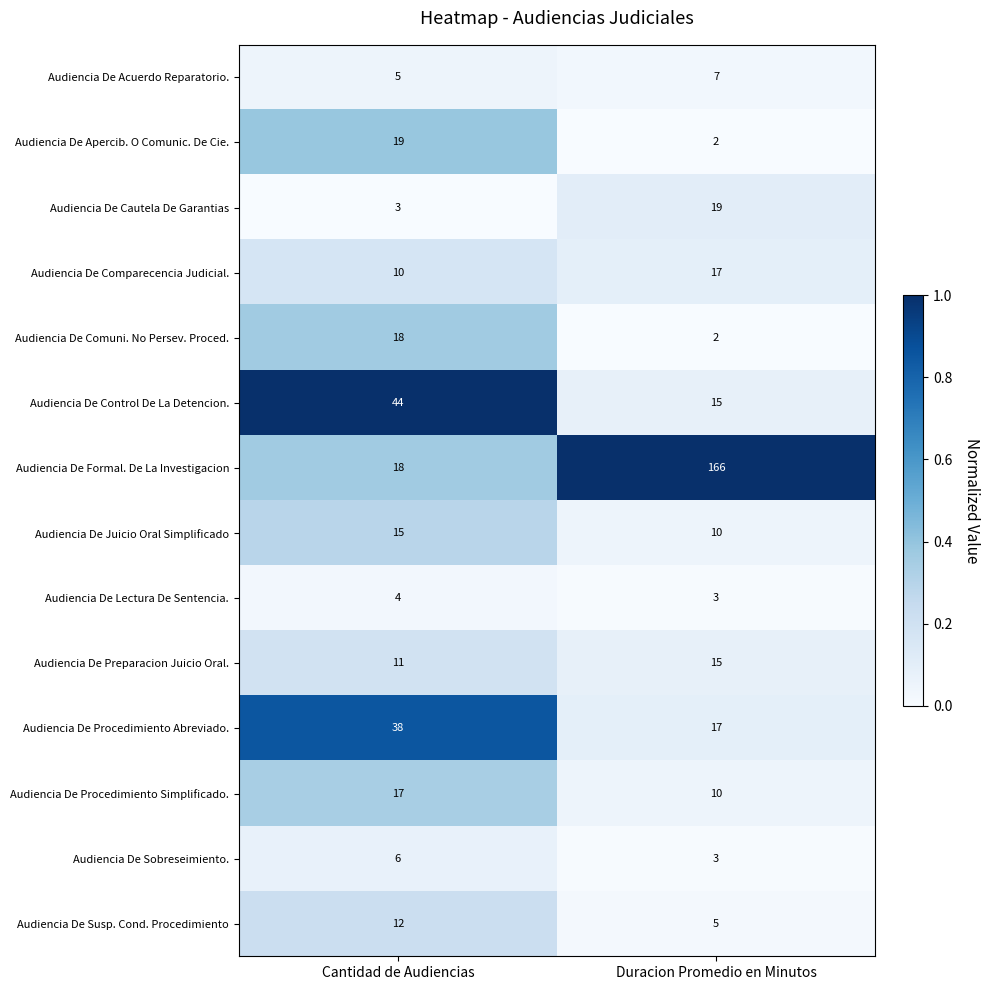

What is the total value across all series at Cantidad de Audiencias?

220